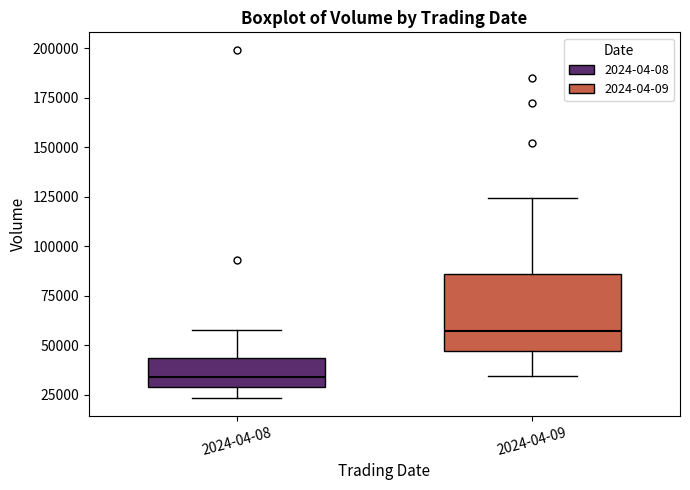

Where does the median line of the box for 2024-04-08 sit on the y-axis? The values are not printed on the chart, so give them approximately, as read against the axis.

35000